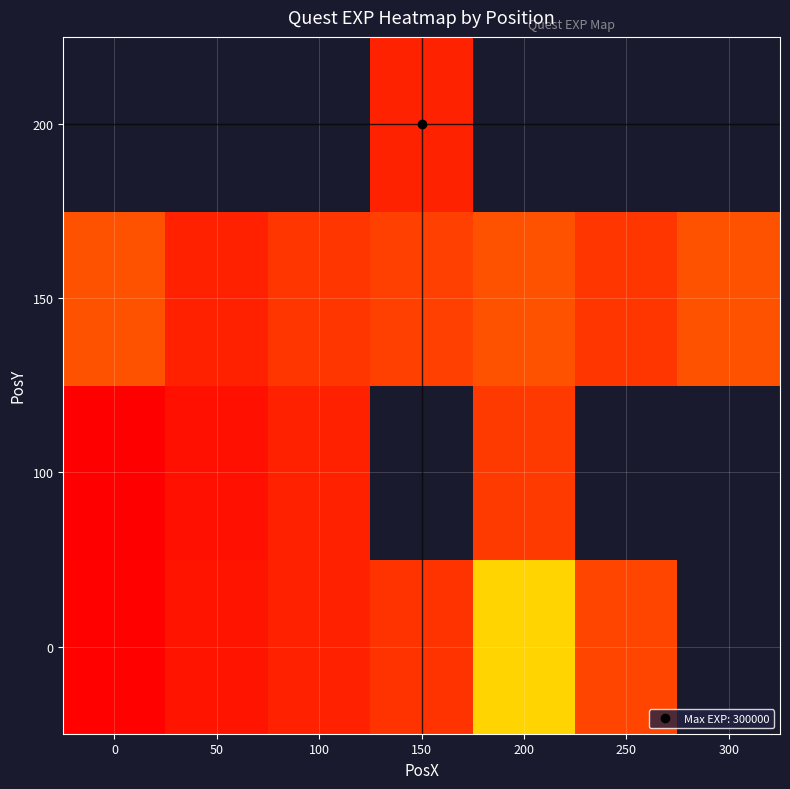

Rank the series by their average value, from lowest to highest.

0, 100, 150, 200